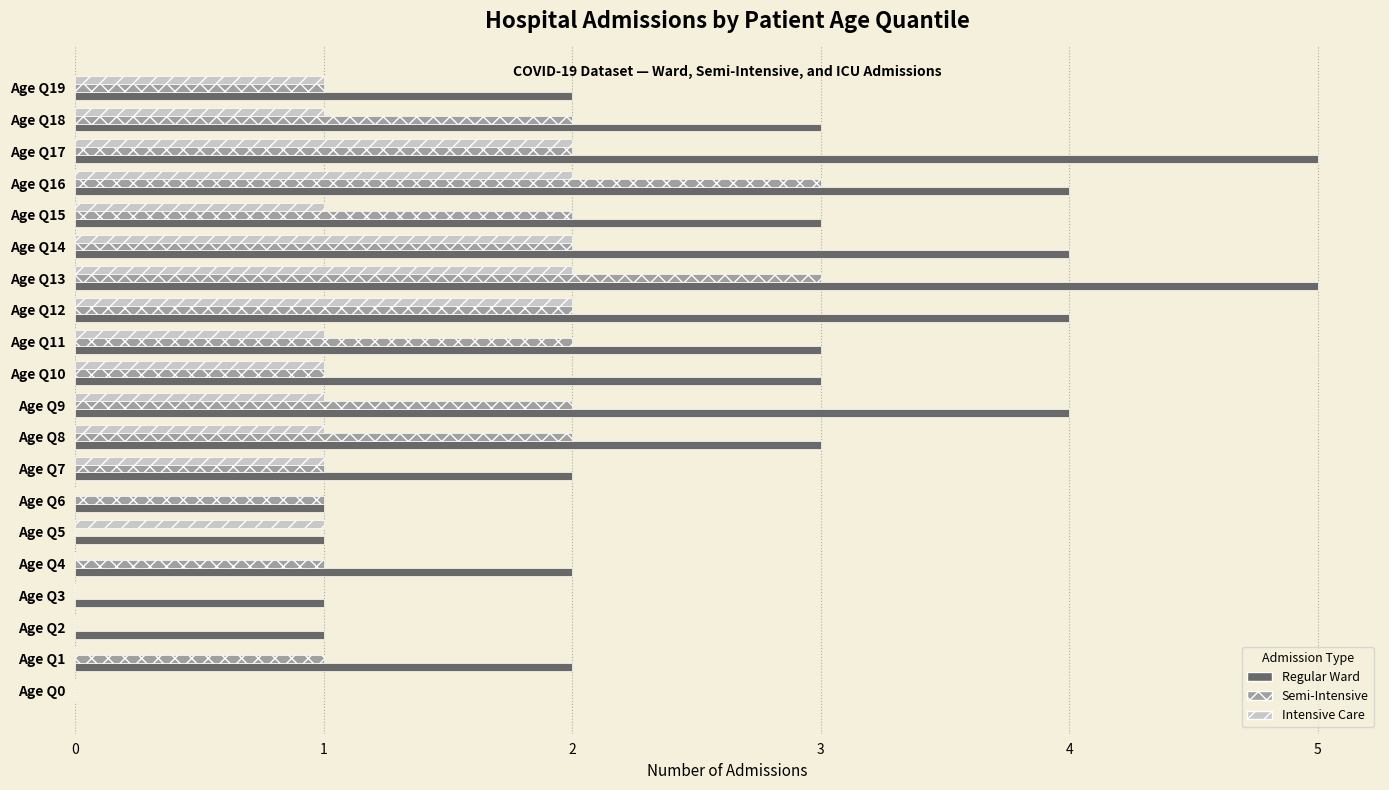

The Intensive Care series shows 1 at Age Q8. True or false?

True